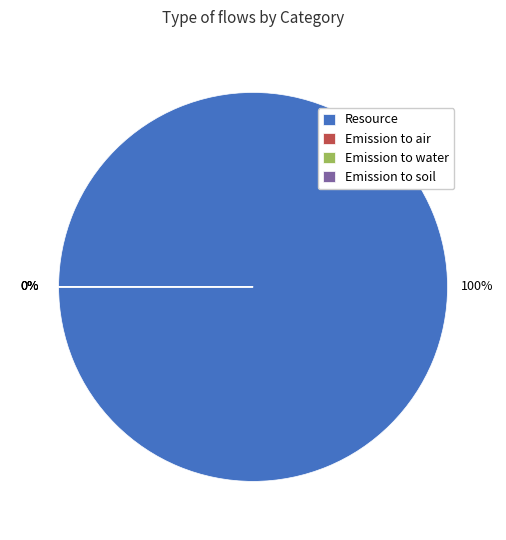

Which category has the smallest portion of the pie?

Emission to soil